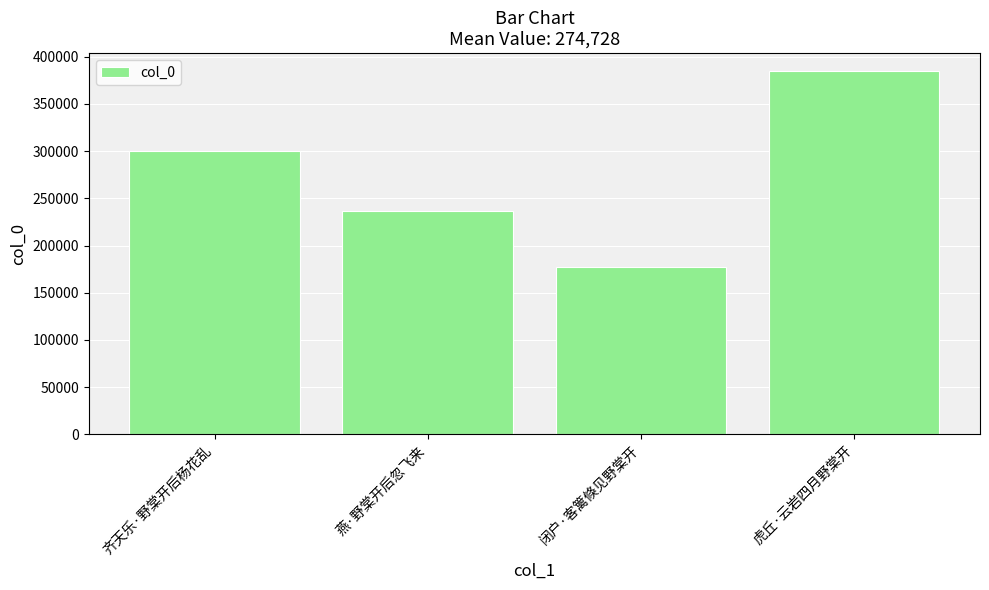

What is the change in value from 齐天乐·野棠开后杨花乱 to 虎丘·云岩四月野棠开?

+84457